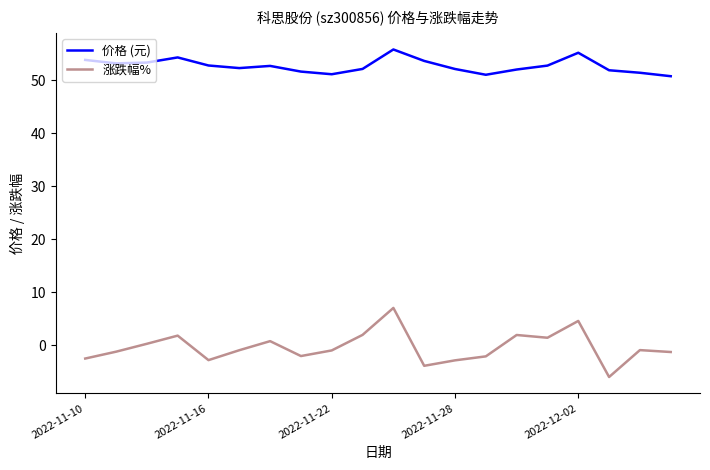

True or false: 价格 (元) and 涨跌幅% cross at least once.

False